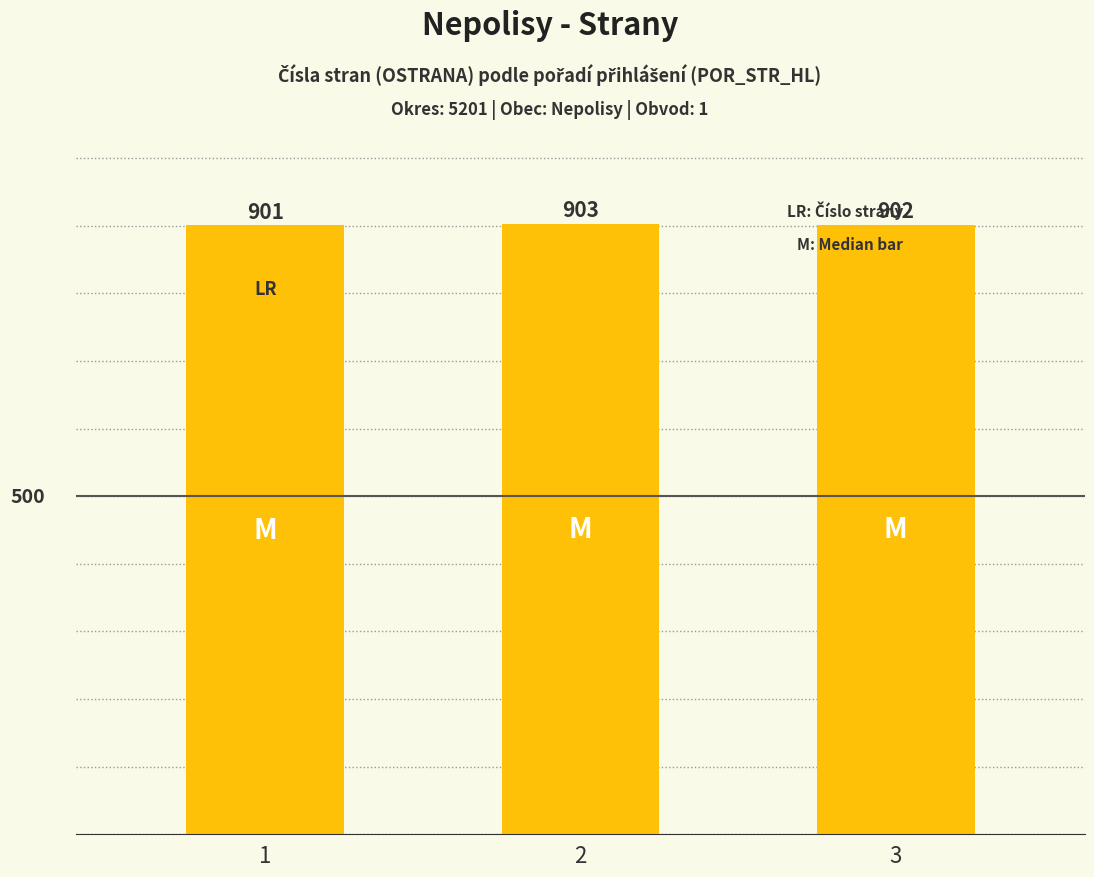

Read the value at 2.

903